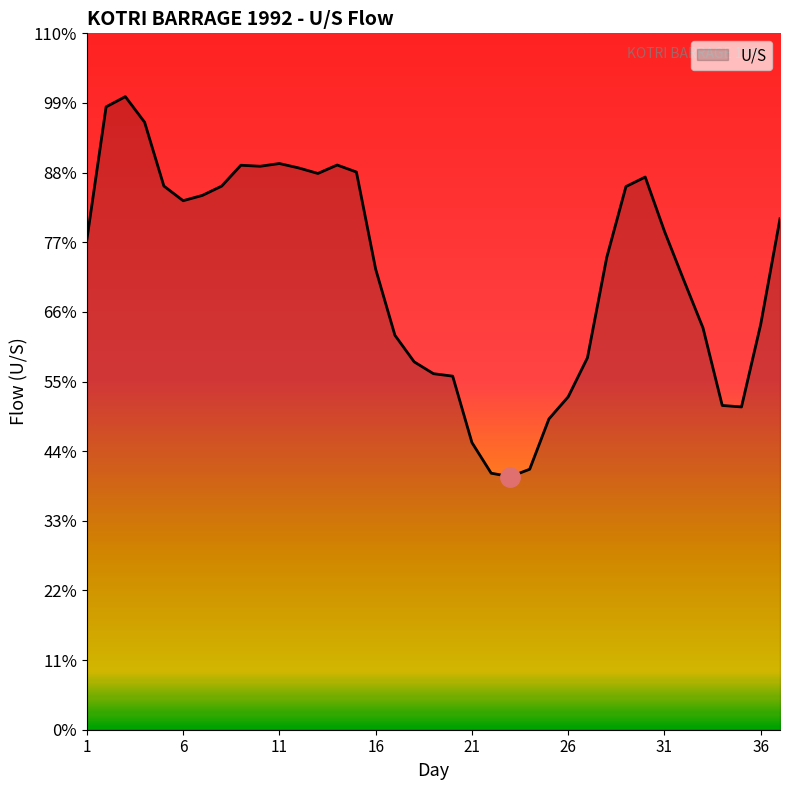

Does the chart have visible grid lines?

No